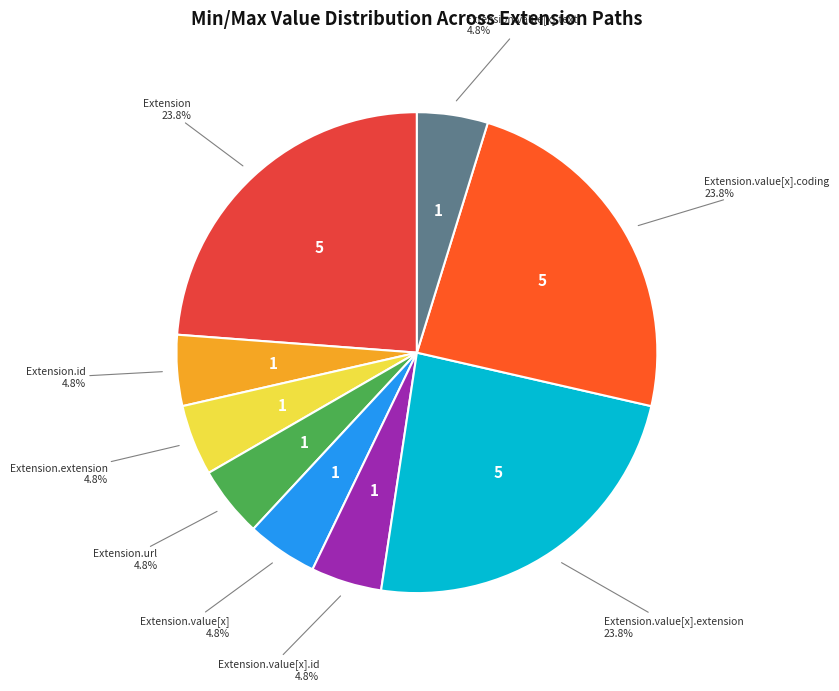

To the nearest percent, what is the difference between the largest and smallest slice percentages?

19%